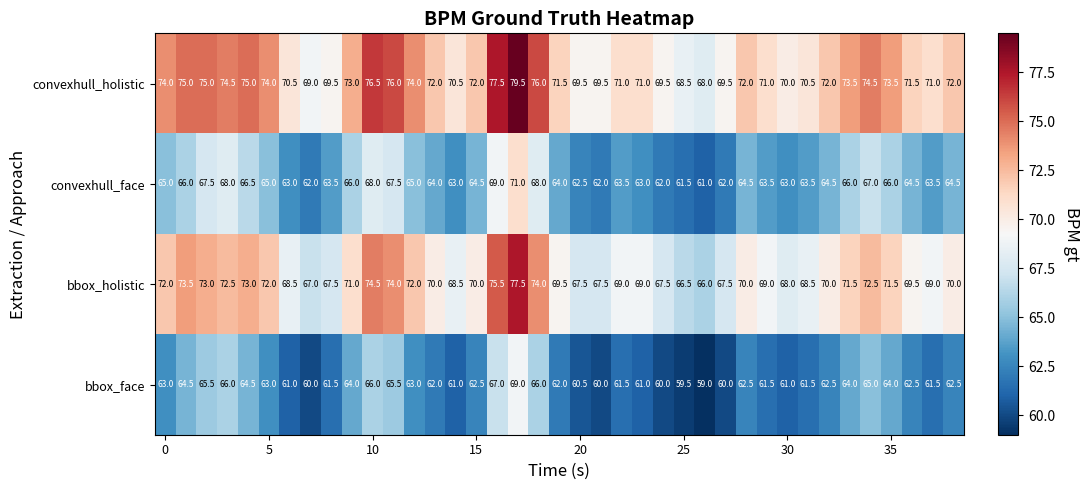

List the series in order of their overall mean, highest first.

convexhull_holistic, bbox_holistic, convexhull_face, bbox_face